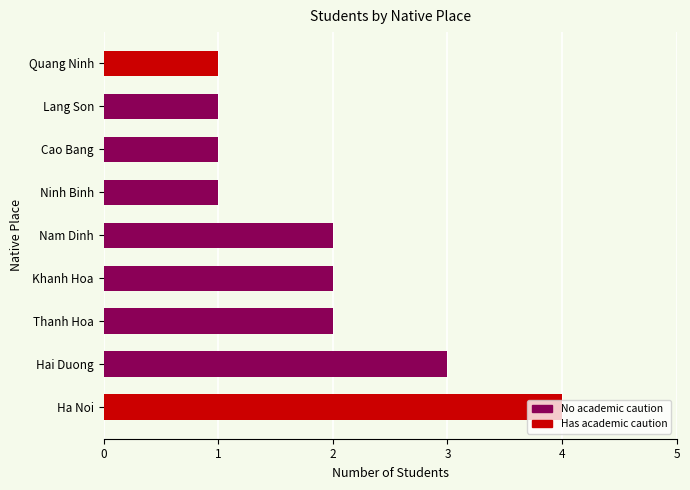

True or false: the data shows 2 at Nam Dinh.

True